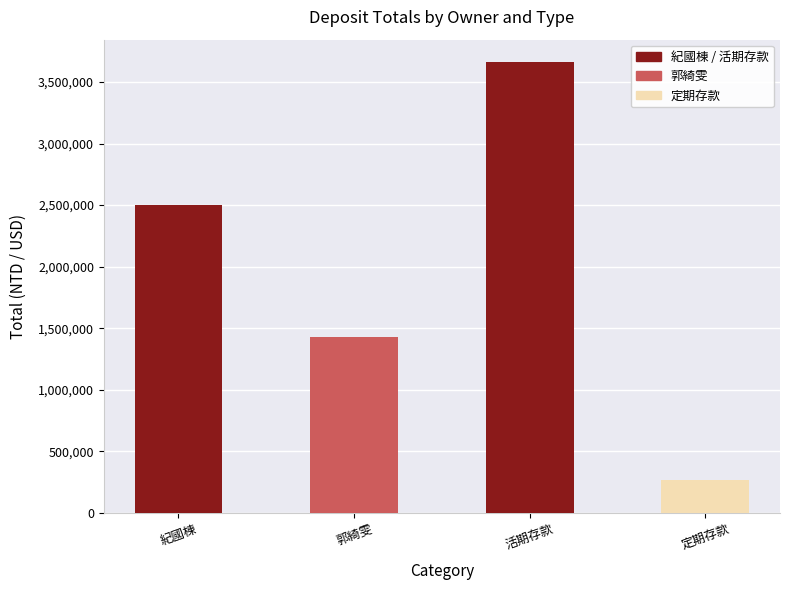

What is the label of the 4th bar from the right?

紀國棟